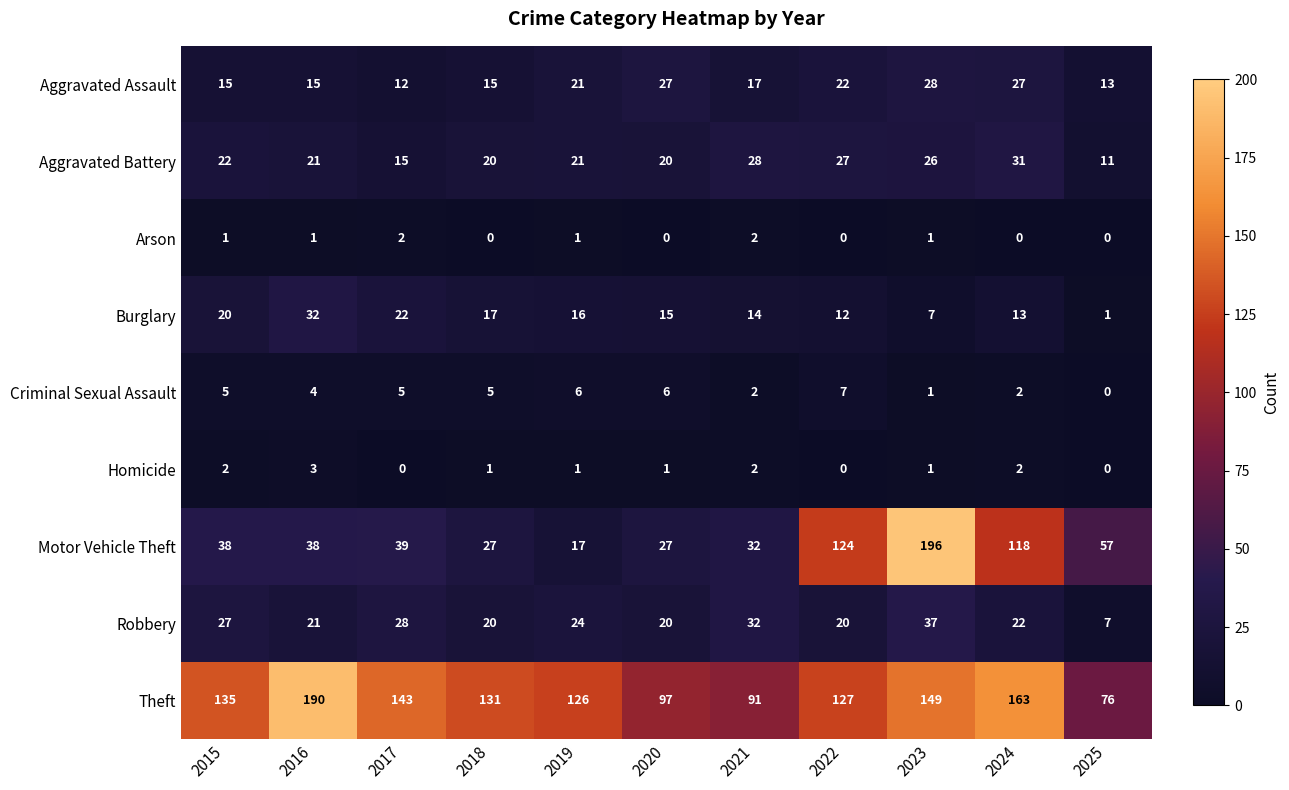

Is the value of Arson at 2021 greater than the value of Criminal Sexual Assault at 2017?

No